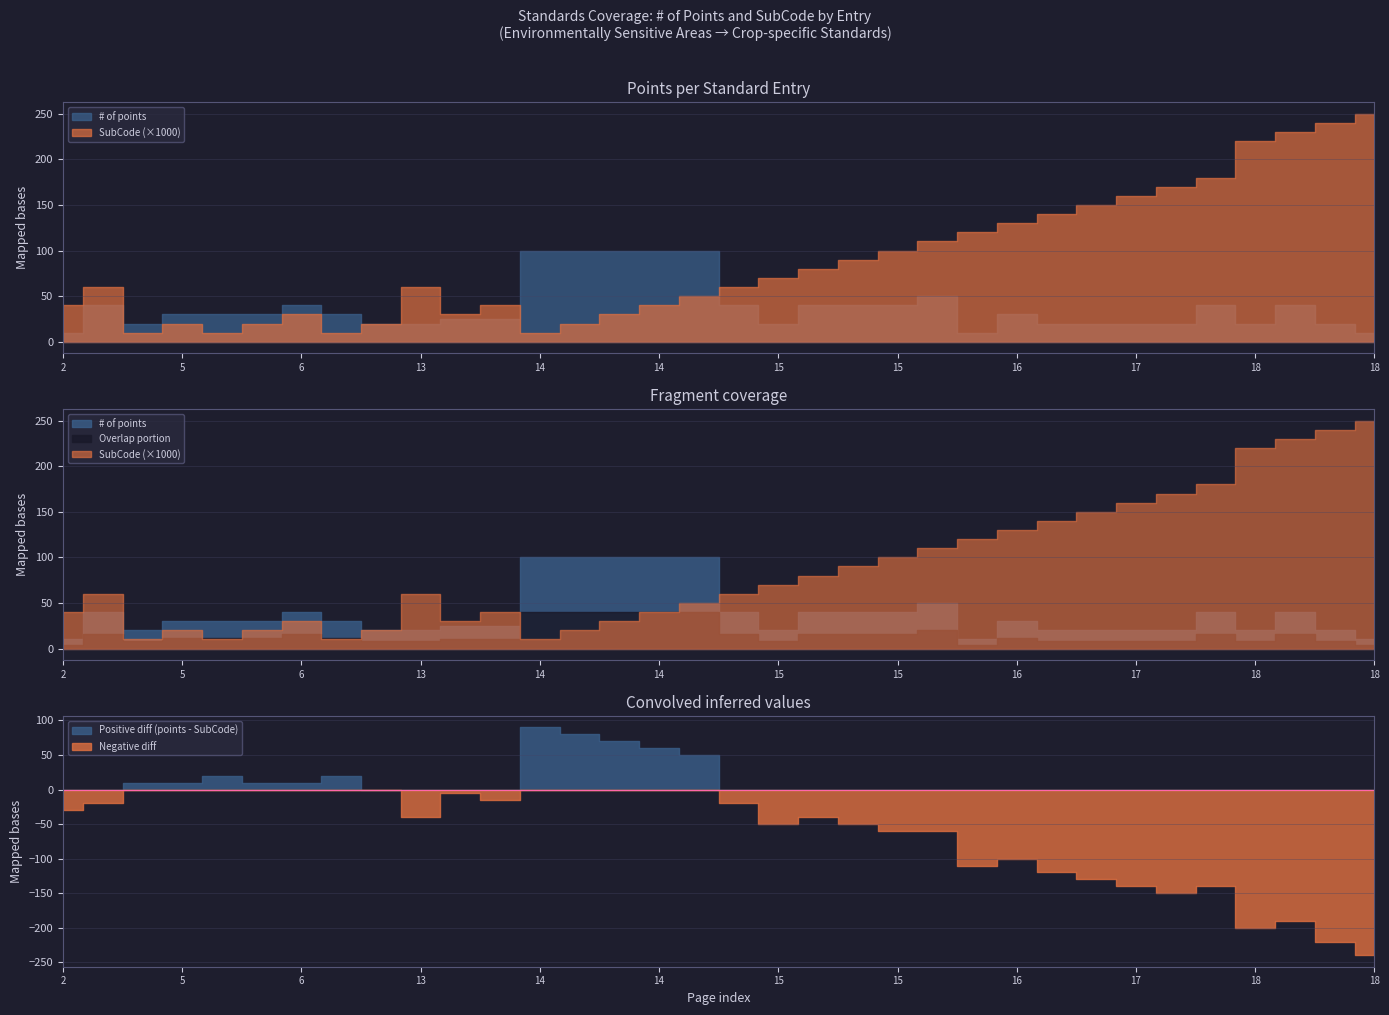

How many series are shown in this chart?

2